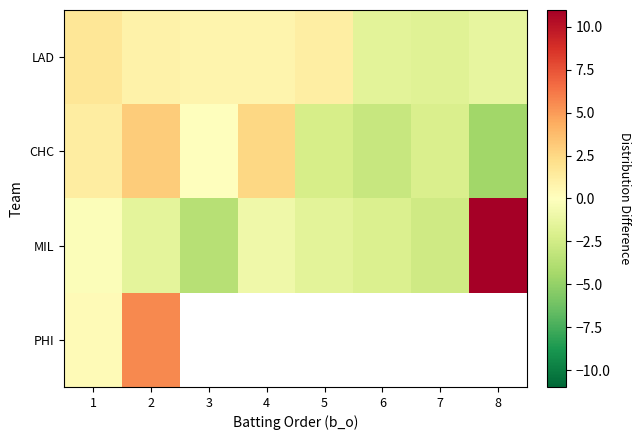

What is the difference between the highest and lowest values at 4?

3.4